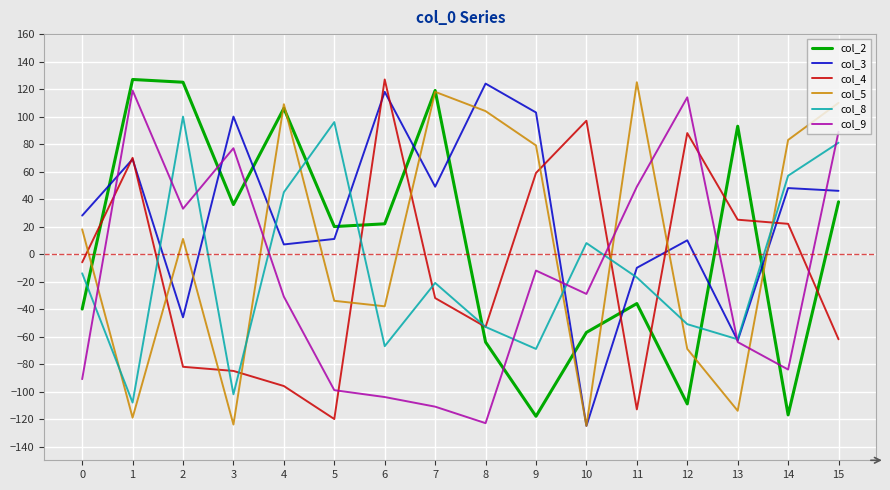

Which series changed the most between 2 and 13?

col_8